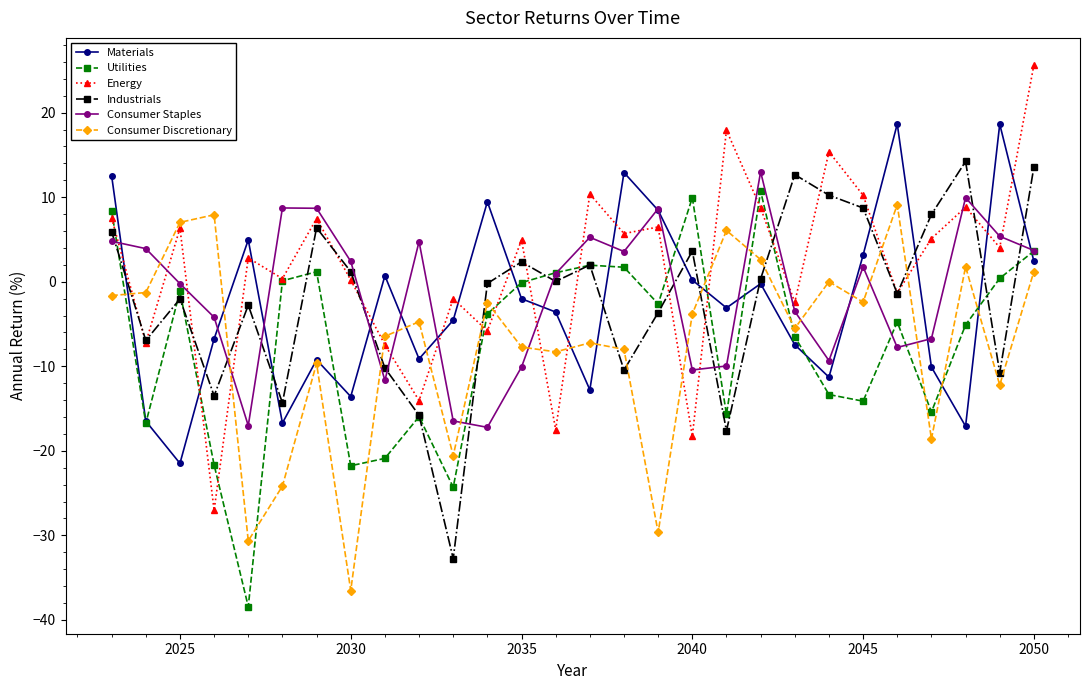

Which series has the largest total across all categories?

Energy